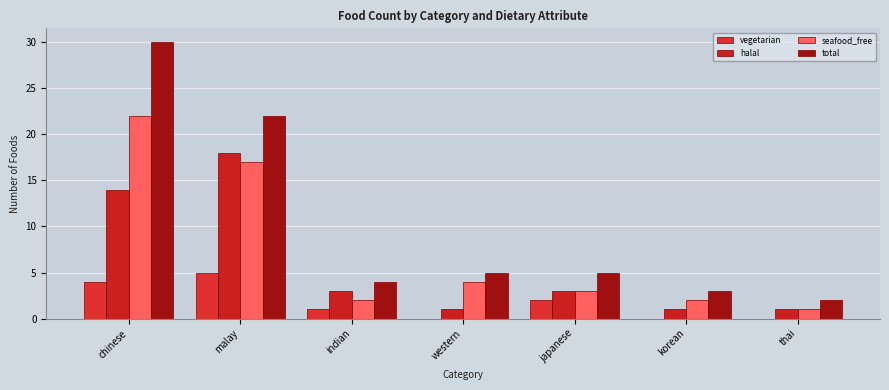

What is the label of the 5th bar from the right?

indian